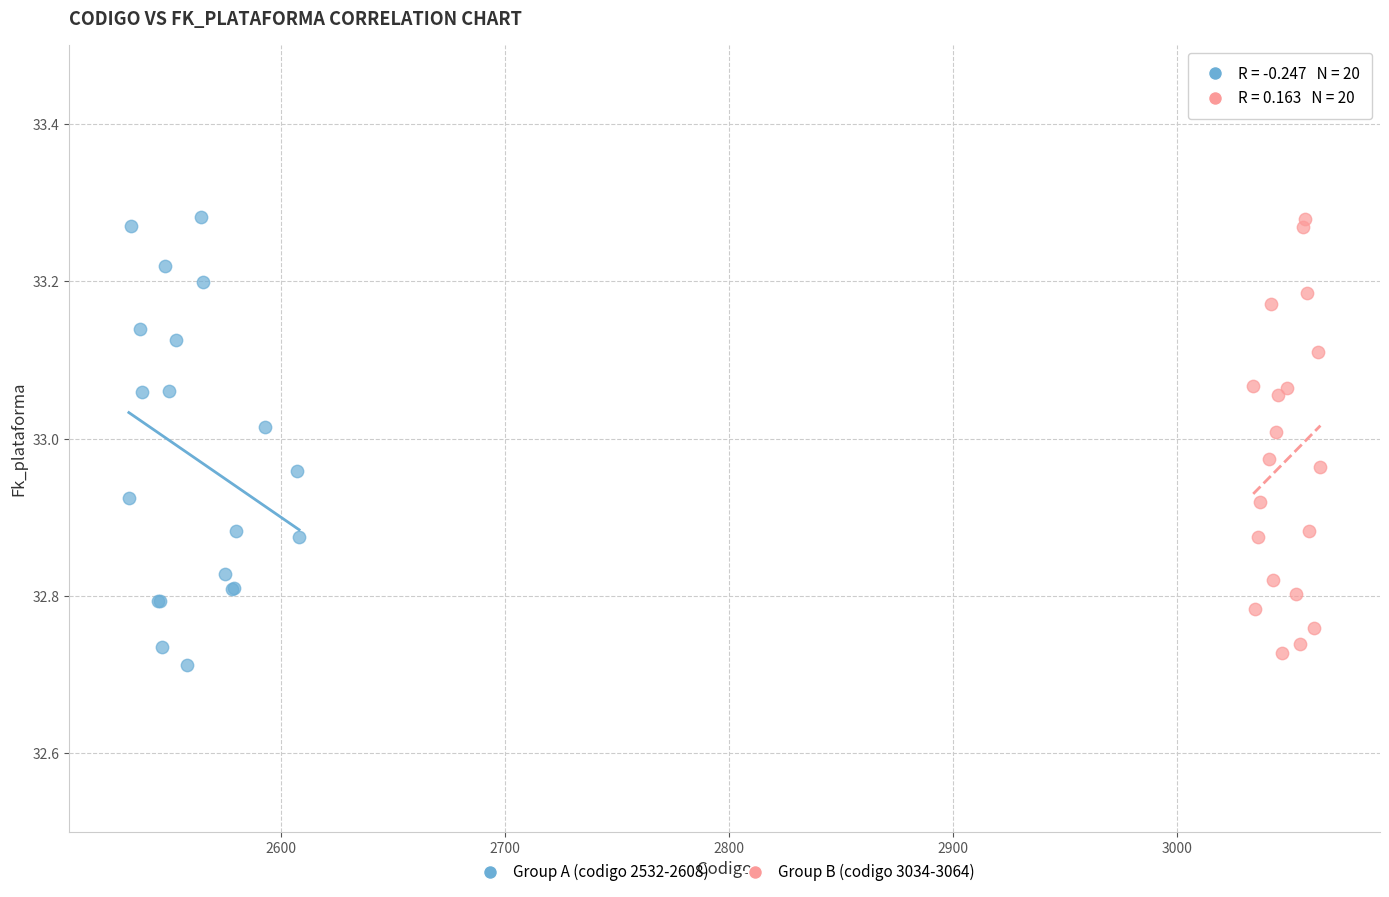

What are all the series names shown in the legend?

Group A (codigo 2532-2608), Group B (codigo 3034-3064)